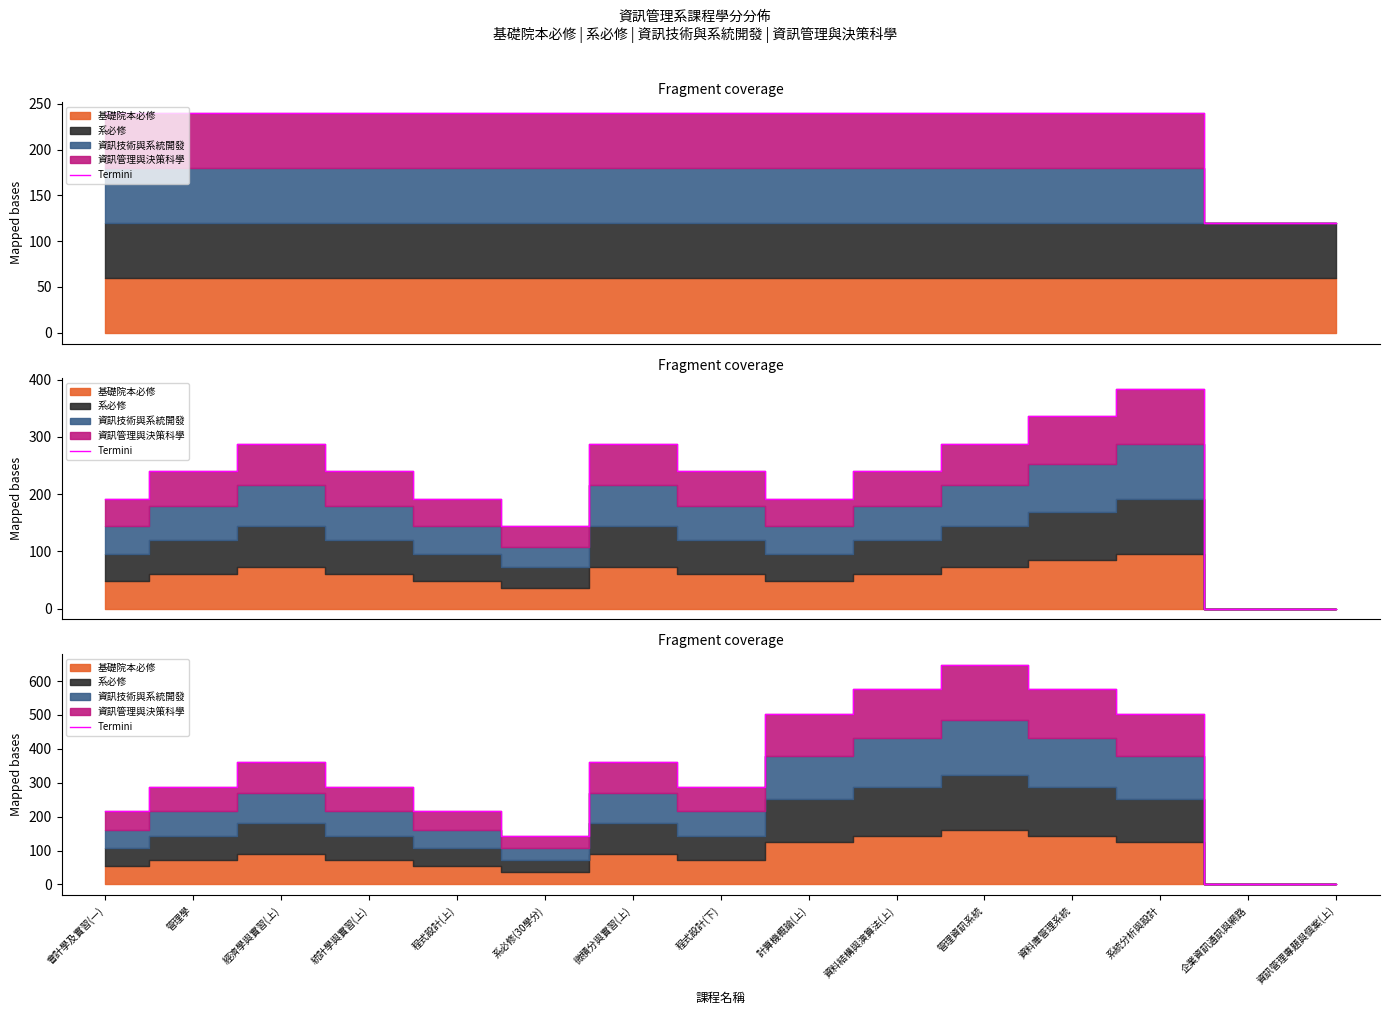

What is the sum of the values at 程式設計(上) and 計算機概論(上)?

720.0